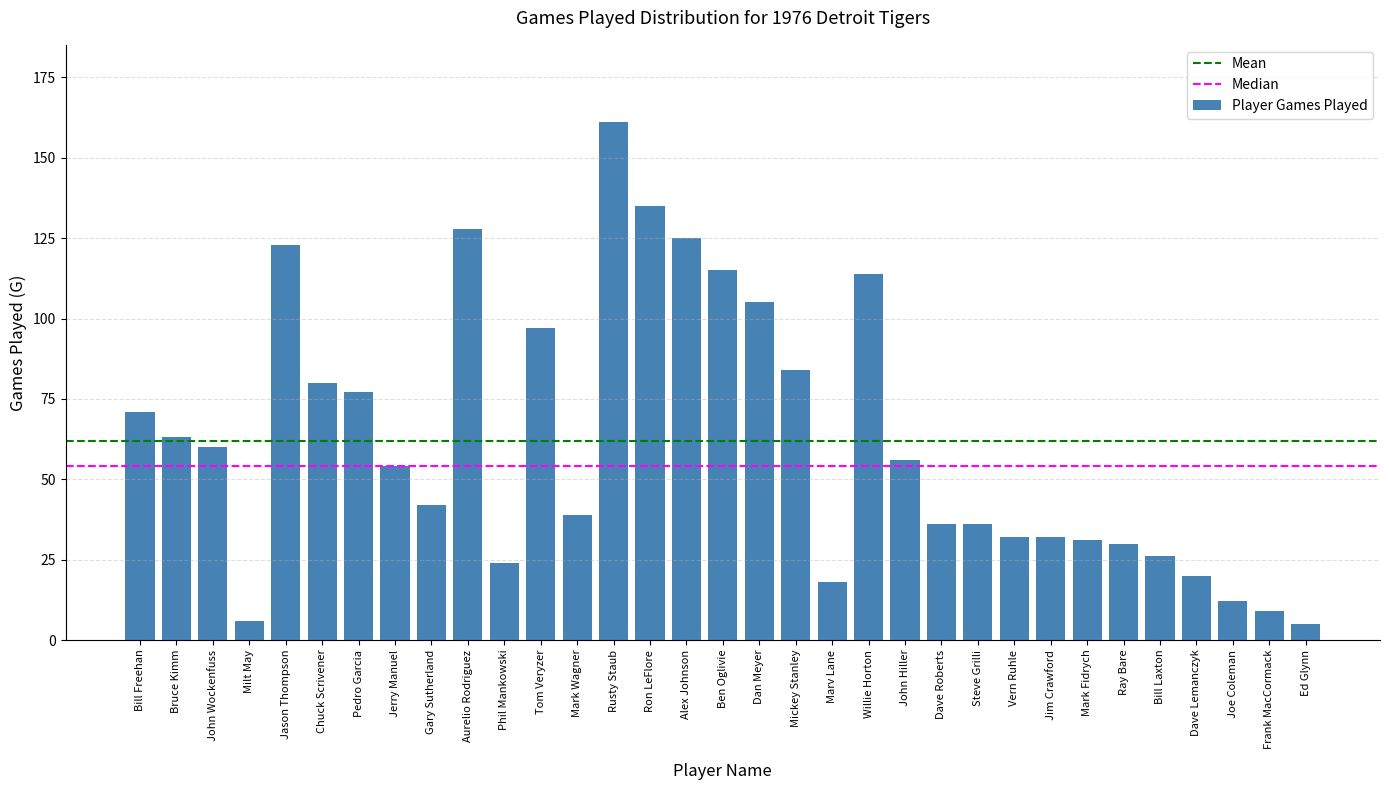

Reading right to left, list all the values displayed in this chart.

Ed Glynn=5	Frank MacCormack=9	Joe Coleman=12	Dave Lemanczyk=20	Bill Laxton=26	Ray Bare=30	Mark Fidrych=31	Jim Crawford=32	Vern Ruhle=32	Steve Grilli=36	Dave Roberts=36	John Hiller=56	Willie Horton=114	Marv Lane=18	Mickey Stanley=84	Dan Meyer=105	Ben Oglivie=115	Alex Johnson=125	Ron LeFlore=135	Rusty Staub=161	Mark Wagner=39	Tom Veryzer=97	Phil Mankowski=24	Aurelio Rodriguez=128	Gary Sutherland=42	Jerry Manuel=54	Pedro Garcia=77	Chuck Scrivener=80	Jason Thompson=123	Milt May=6	John Wockenfuss=60	Bruce Kimm=63	Bill Freehan=71